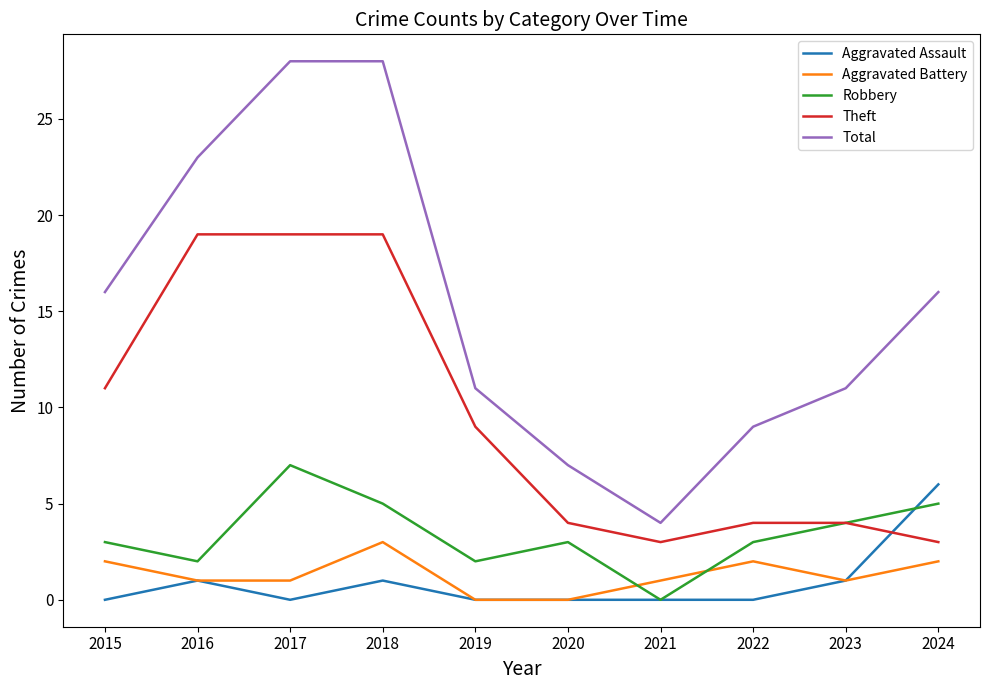

What is the spread (max minus min) of values at 2017?

28